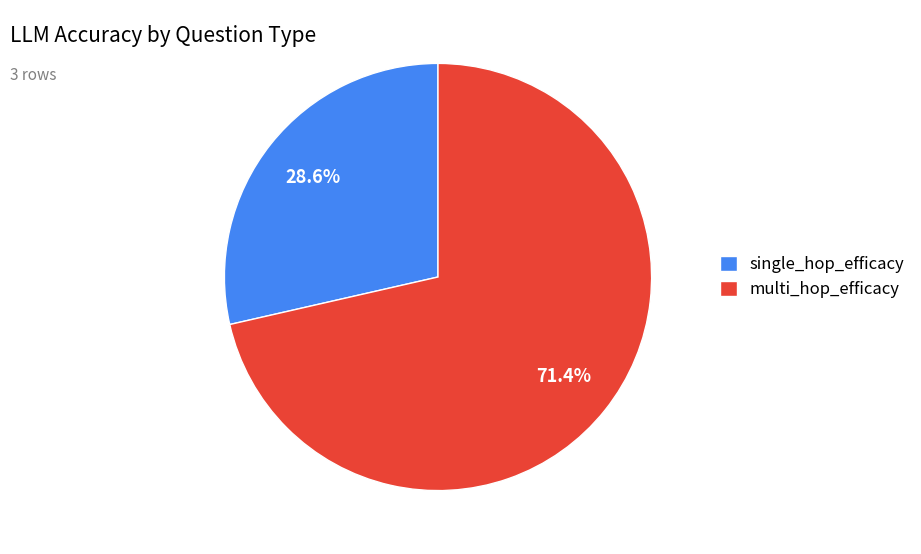

What percentage is the single_hop_efficacy slice, to the nearest percent?

29%